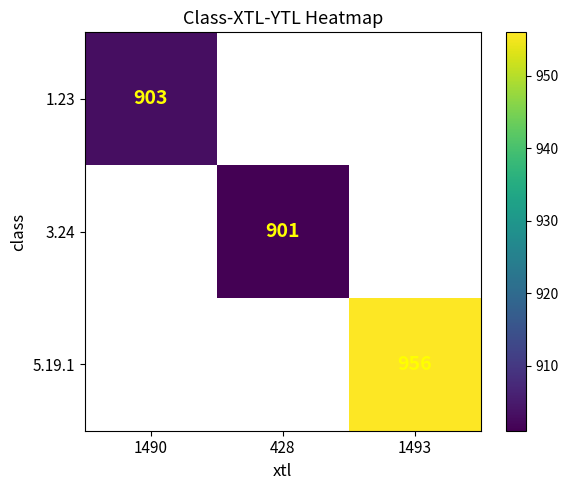

True or false: 5.19.1 has a value of 956 at 1493.

True